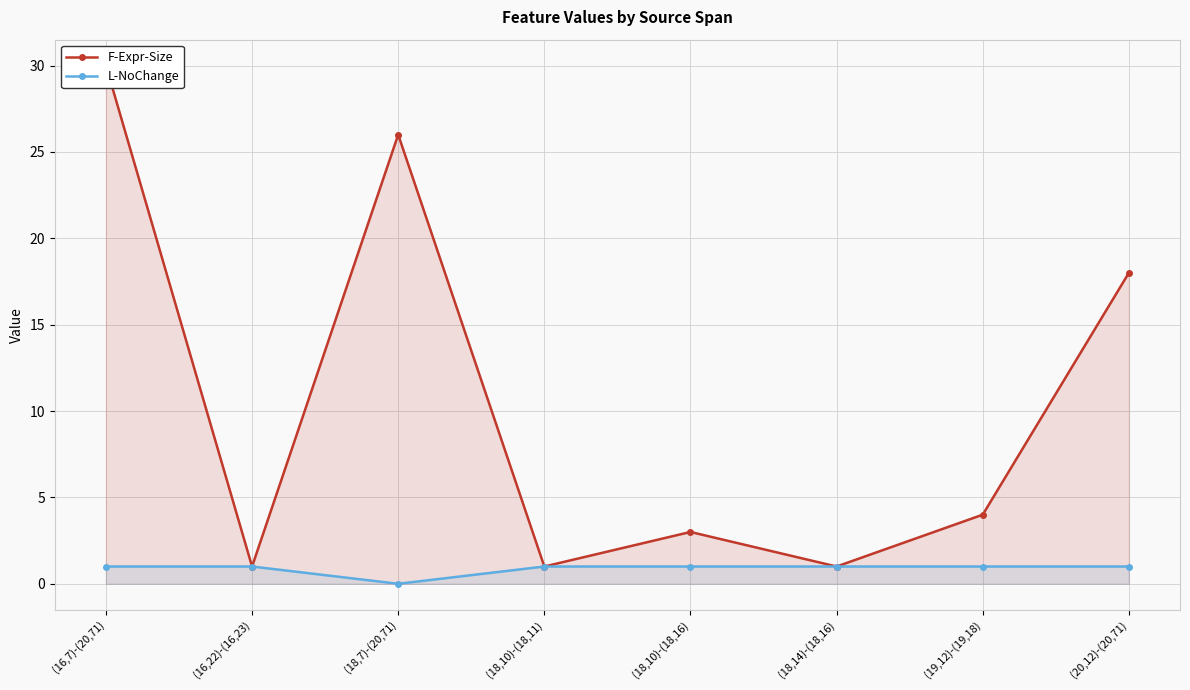

List the series in order of their overall mean, lowest first.

L-NoChange, F-Expr-Size